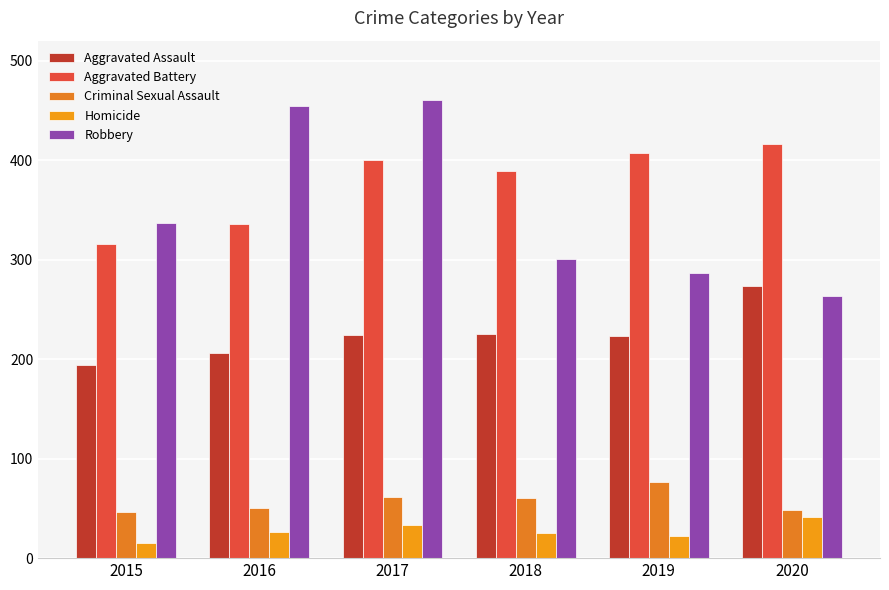

What is the difference between the highest and lowest values at 2020?

375